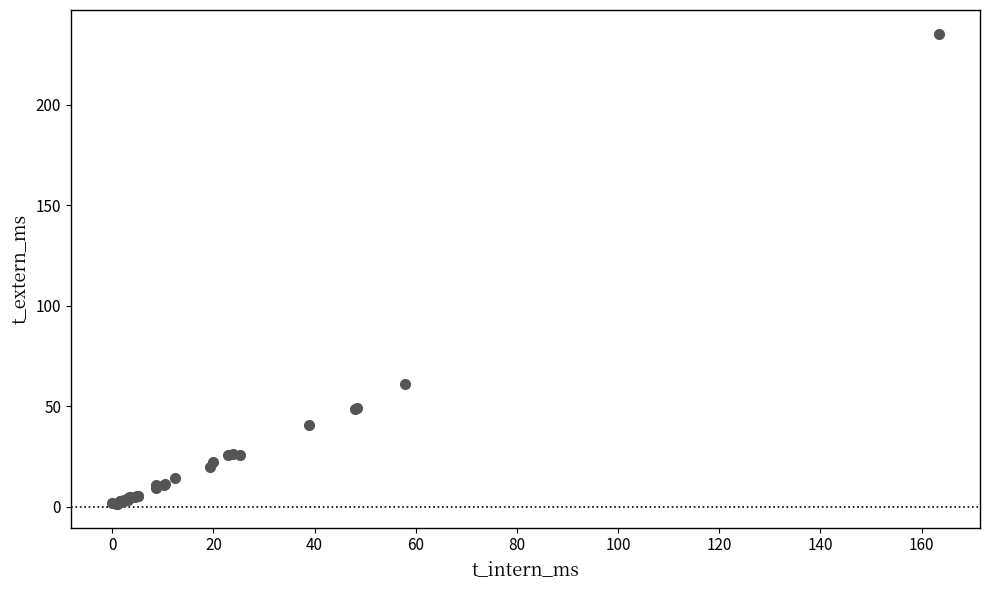

What Y value in the scatter plot is closest to 118?

61.1